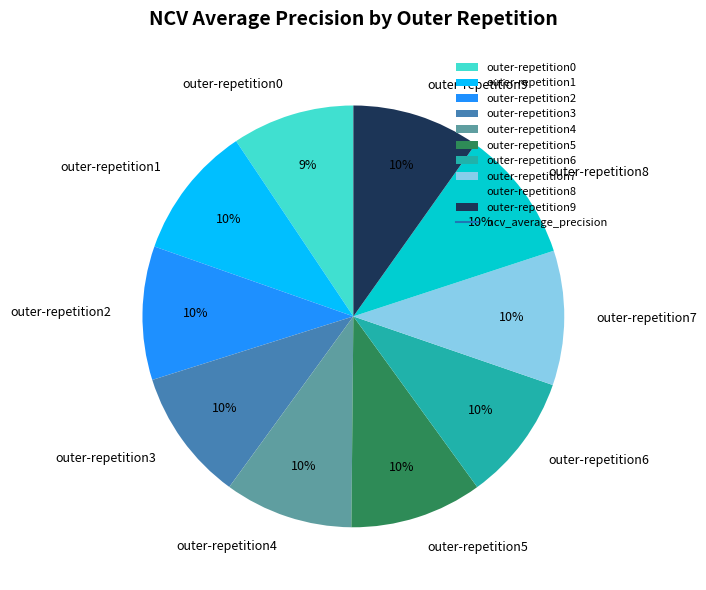

How many slices are in this pie chart?

10